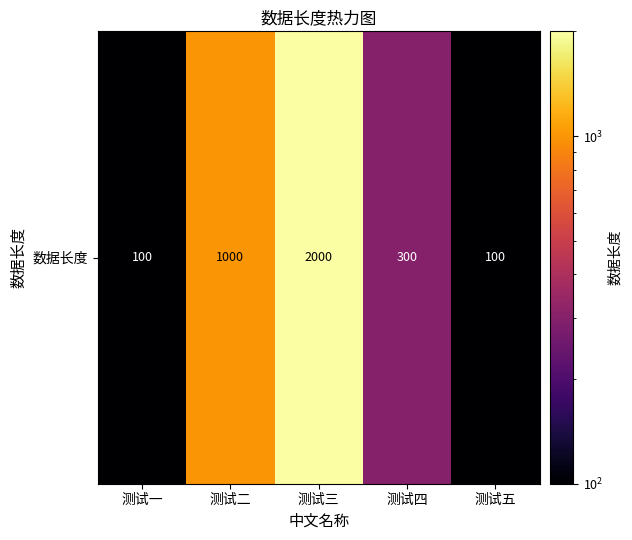

What value does the data have at 测试三, to the nearest 10?

2000